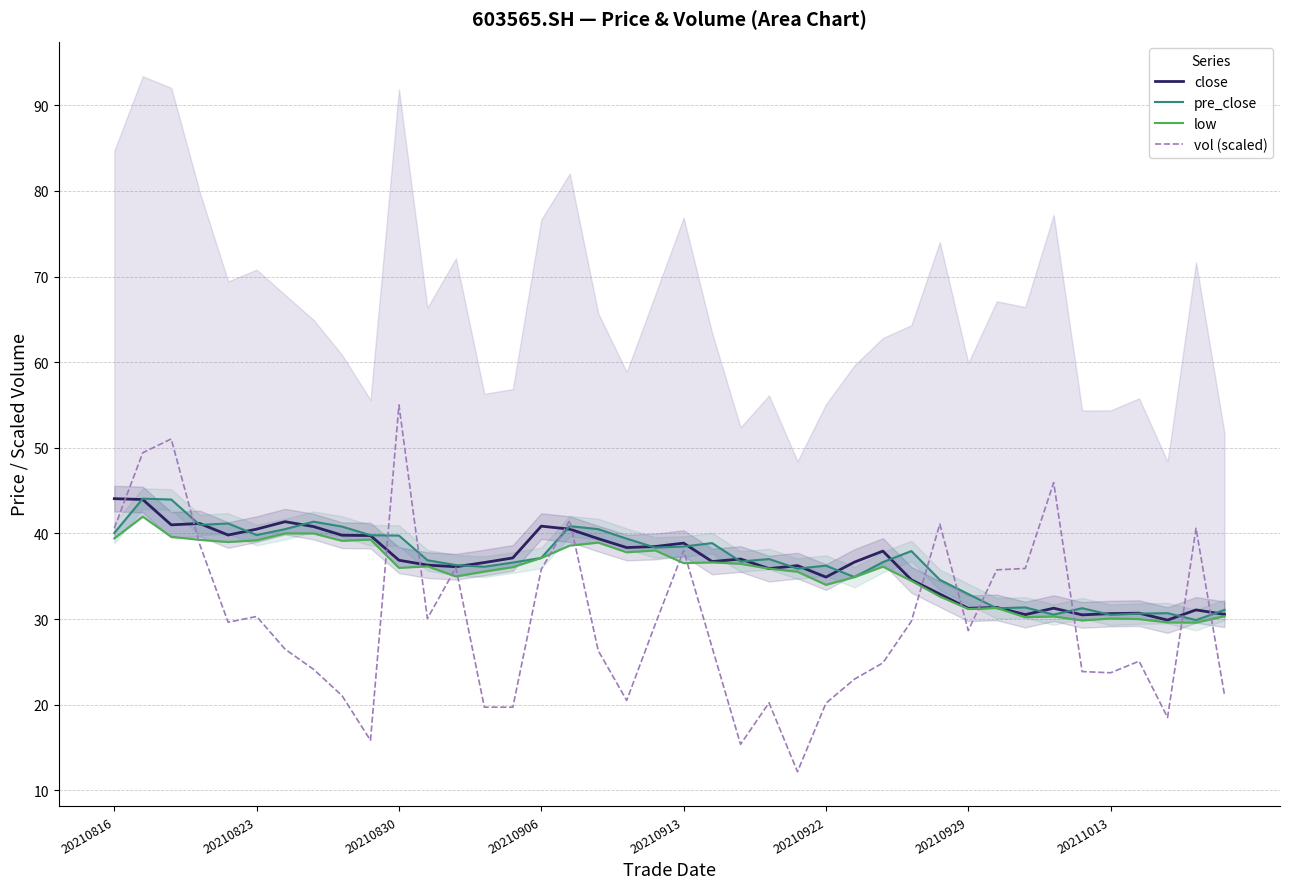

How many lines are shown in the chart?

4